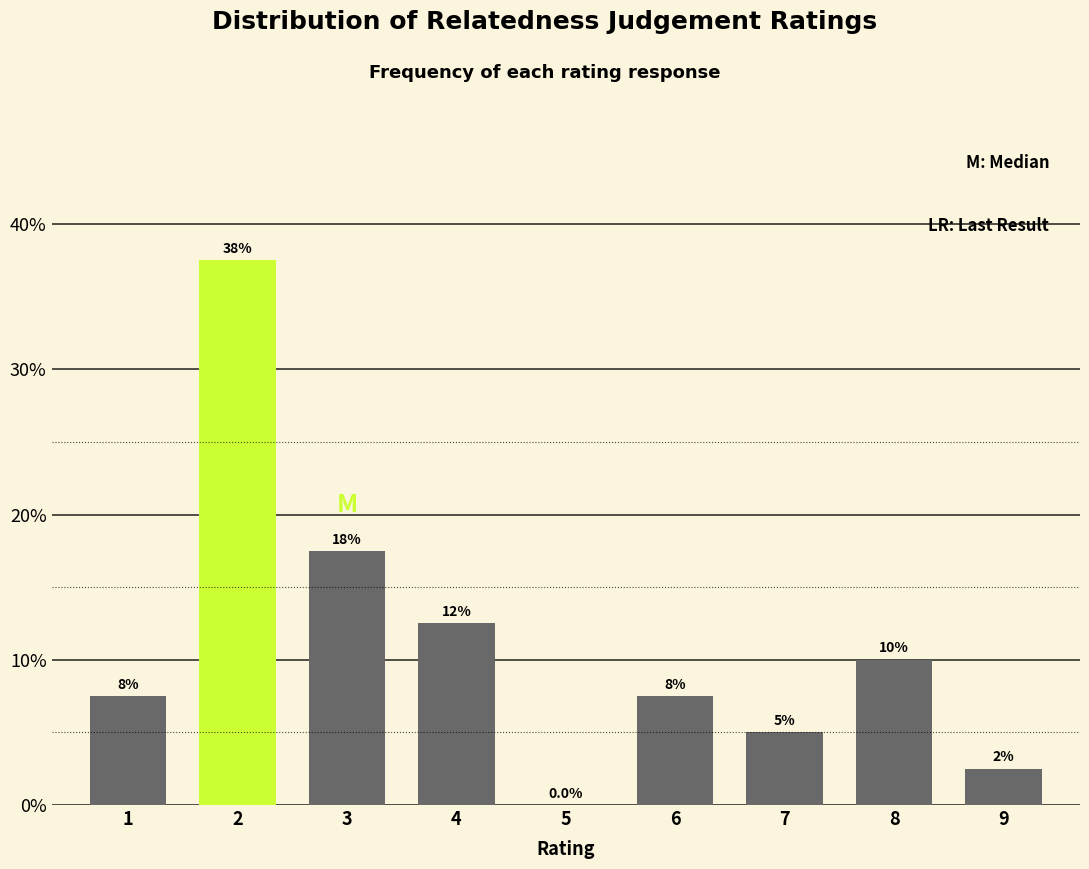

Are the bars horizontal?

No